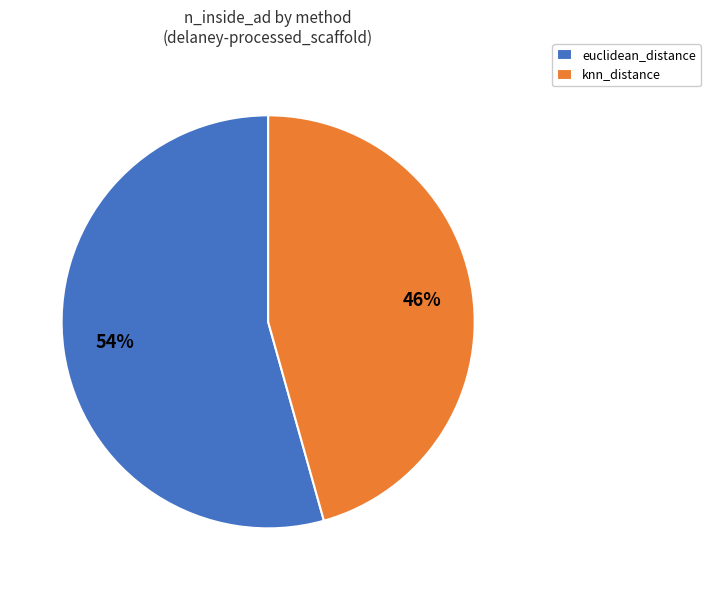

Is there any slice that represents more than half of the pie?

Yes